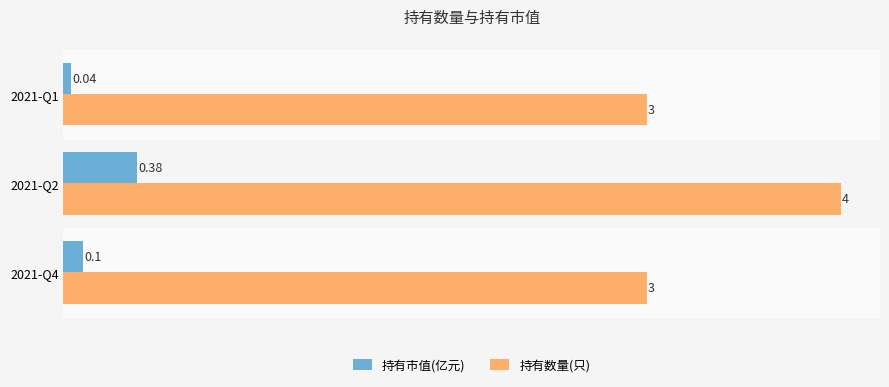

Which series changed the most between 2021-Q4 and 2021-Q1?

持有市值(亿元)